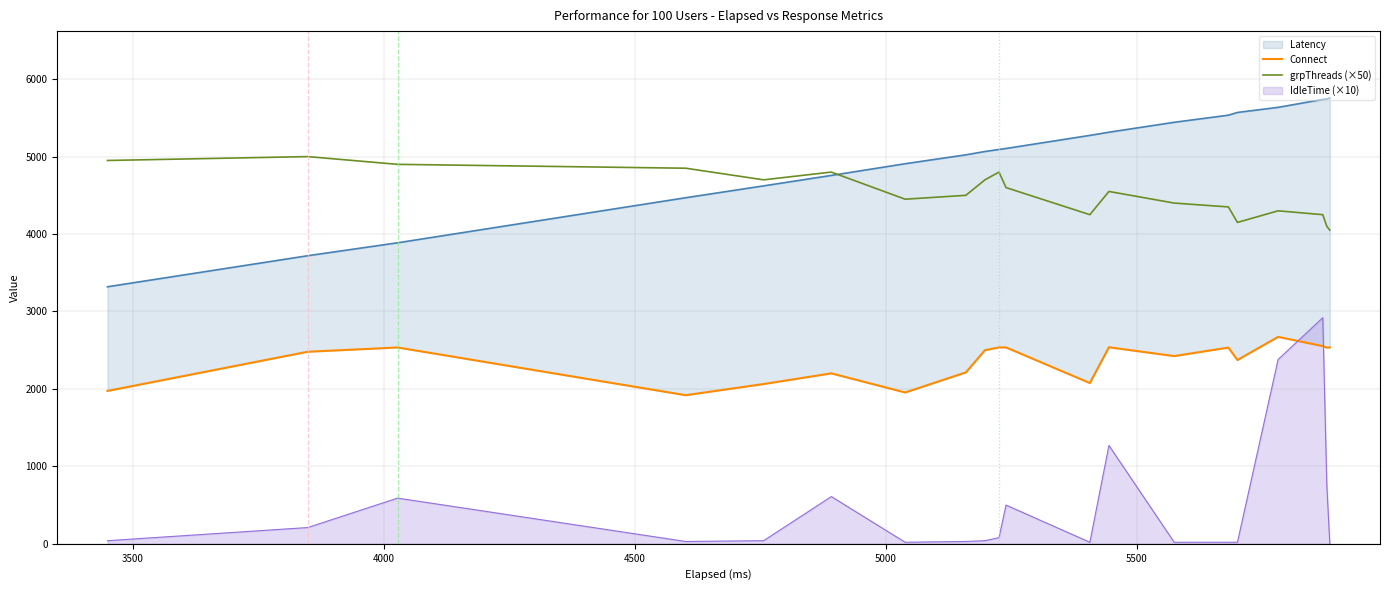

True or false: IdleTime (×10) and grpThreads (×50) intersect in this chart.

False